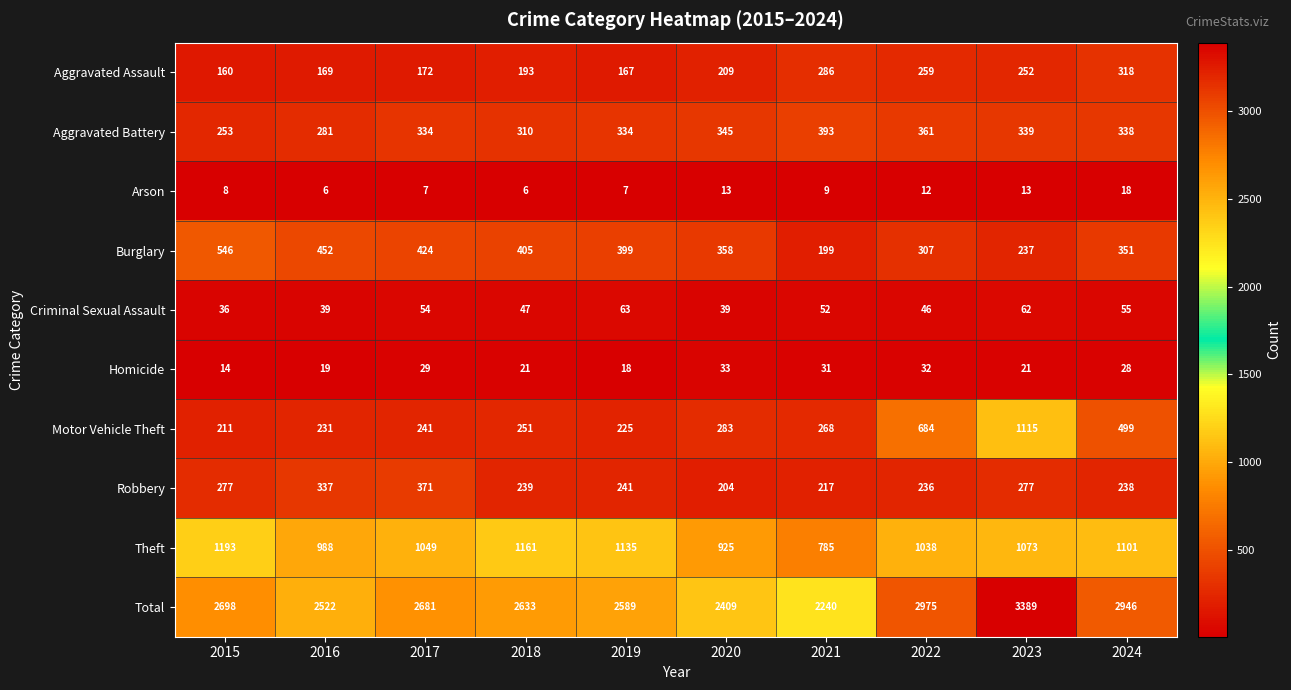

The Arson series shows 3 at 2020. True or false?

False